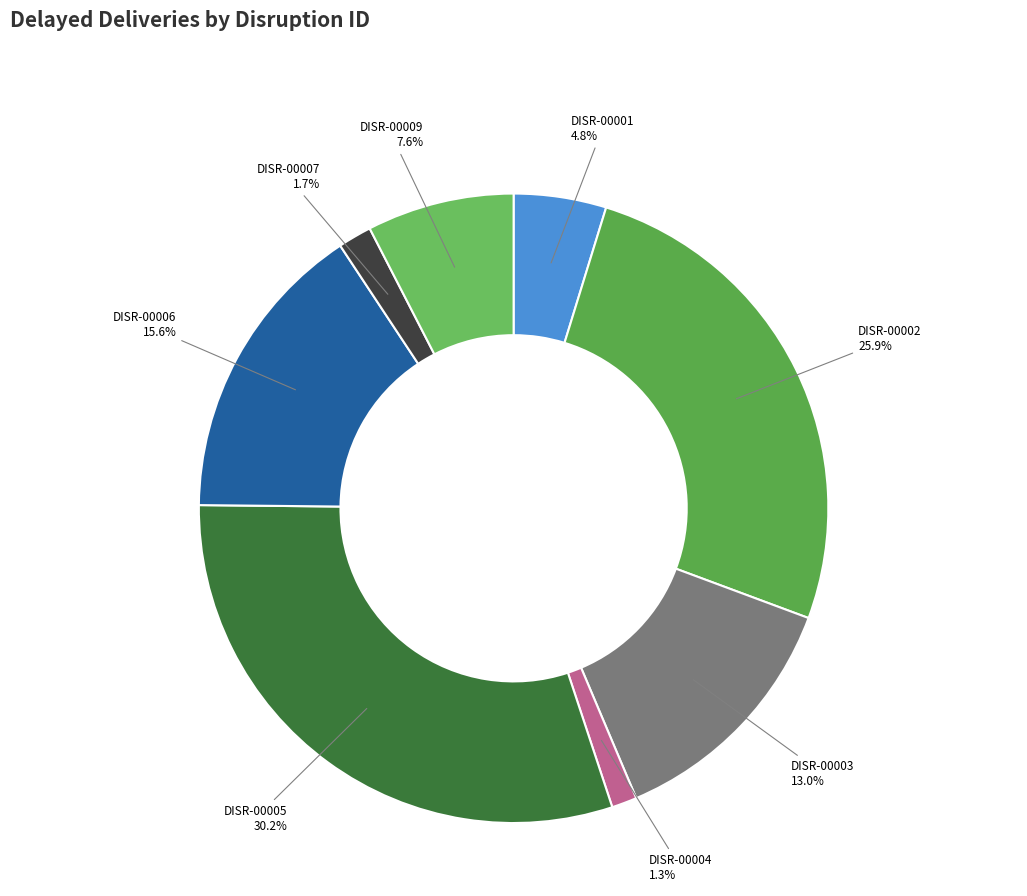

What is the total percentage of DISR-00006 and DISR-00002?

41.5%